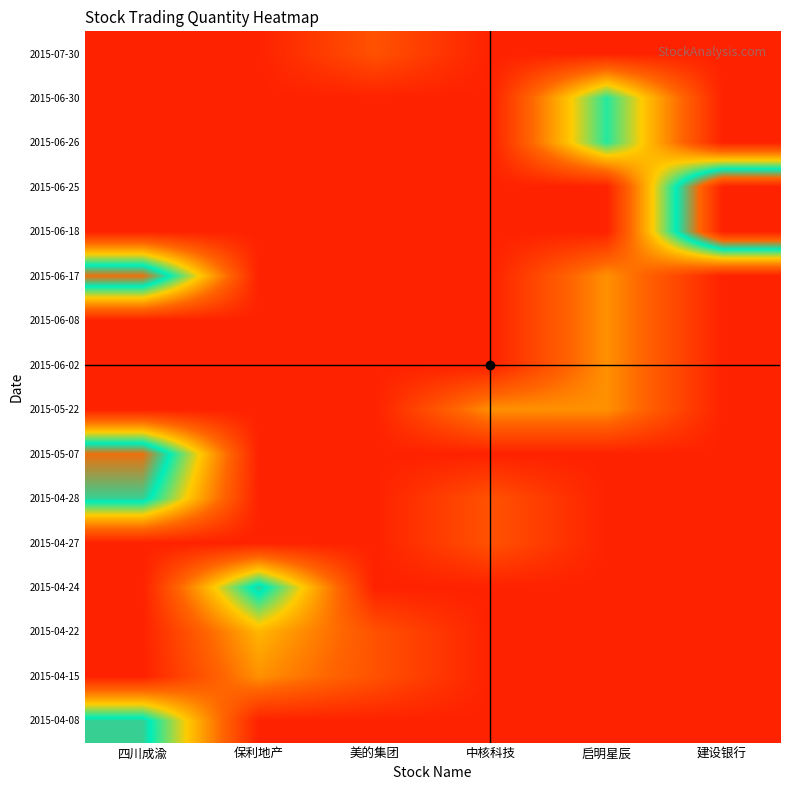

Count the number of data series in this chart.

16